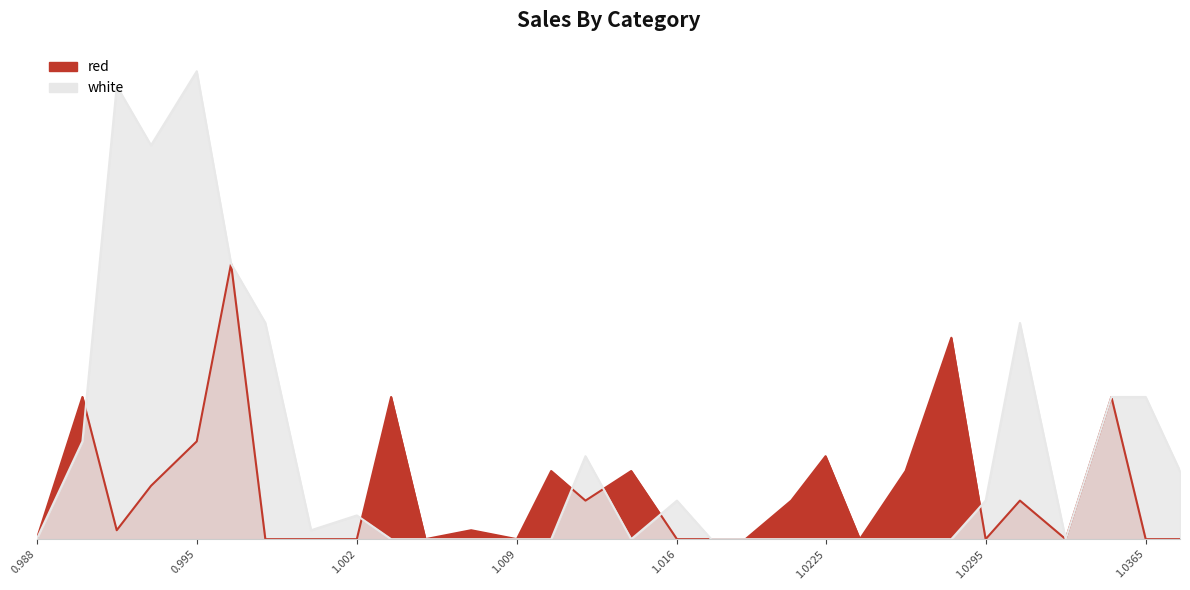

At which label does white reach its minimum?

0.988